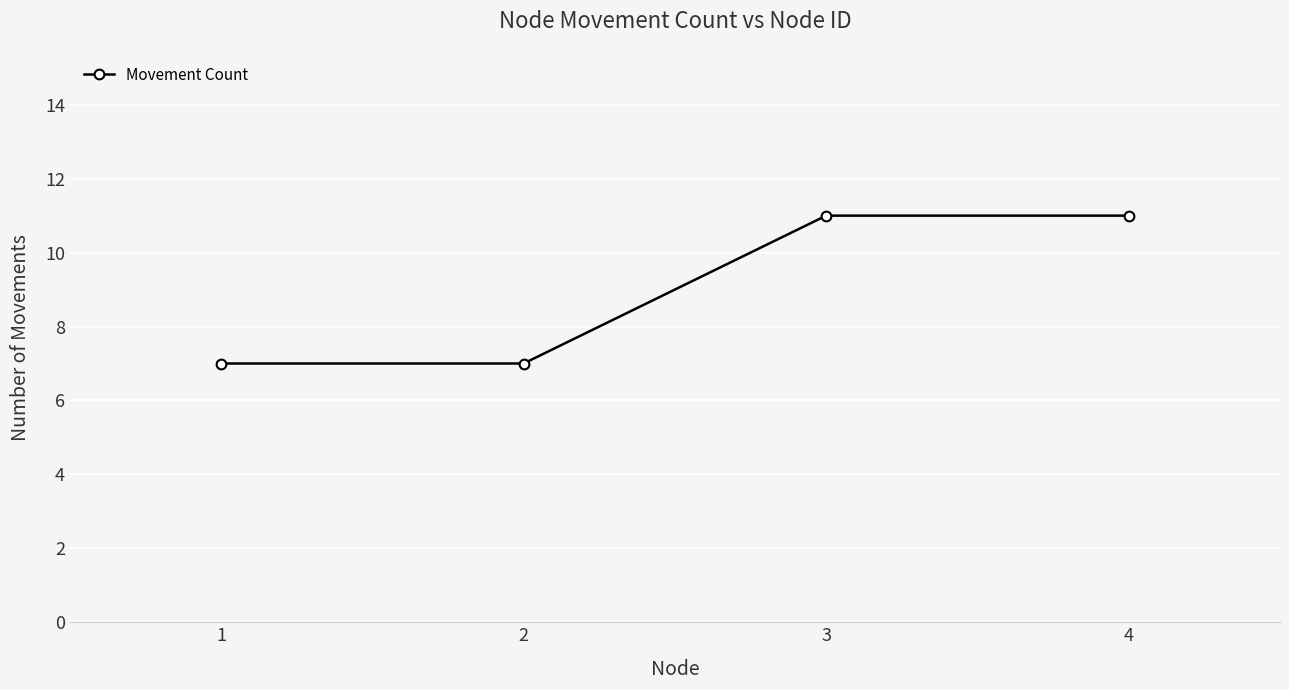

The value at 2 is 4. True or false?

False